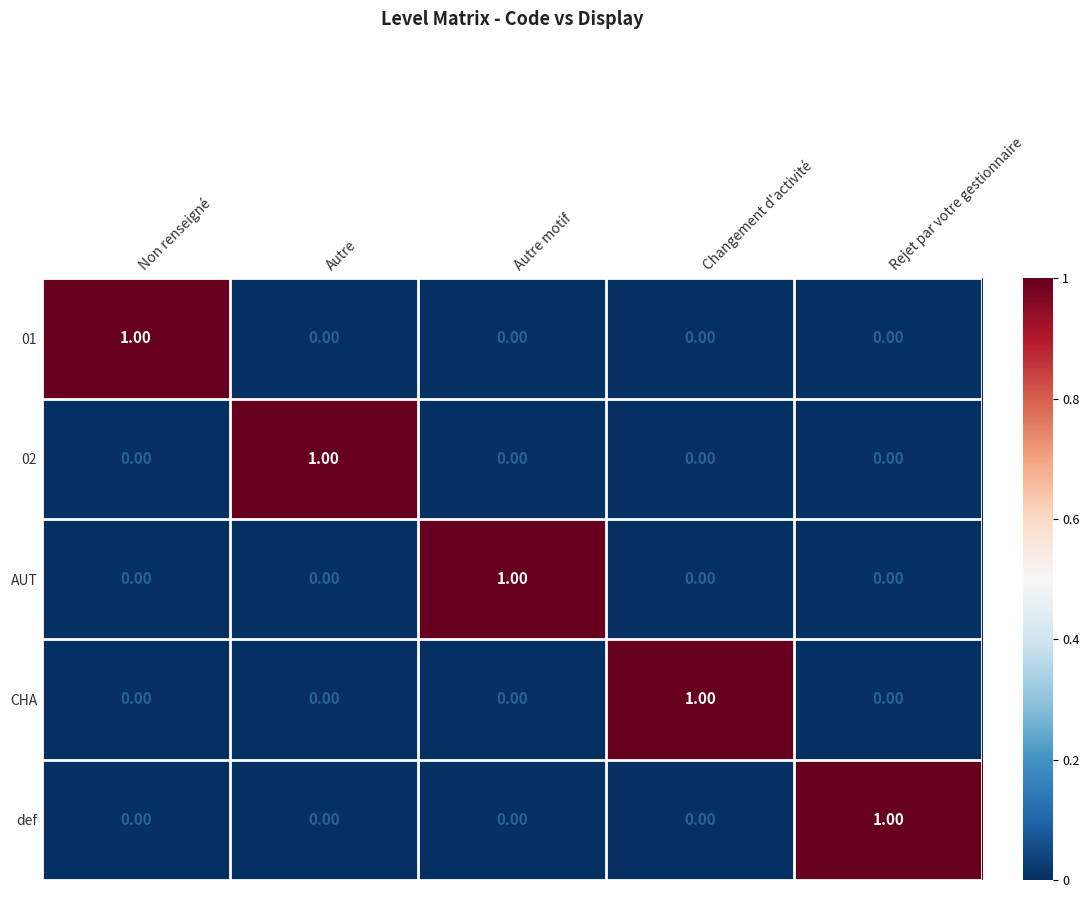

What is the difference between the highest and lowest values at Autre?

1